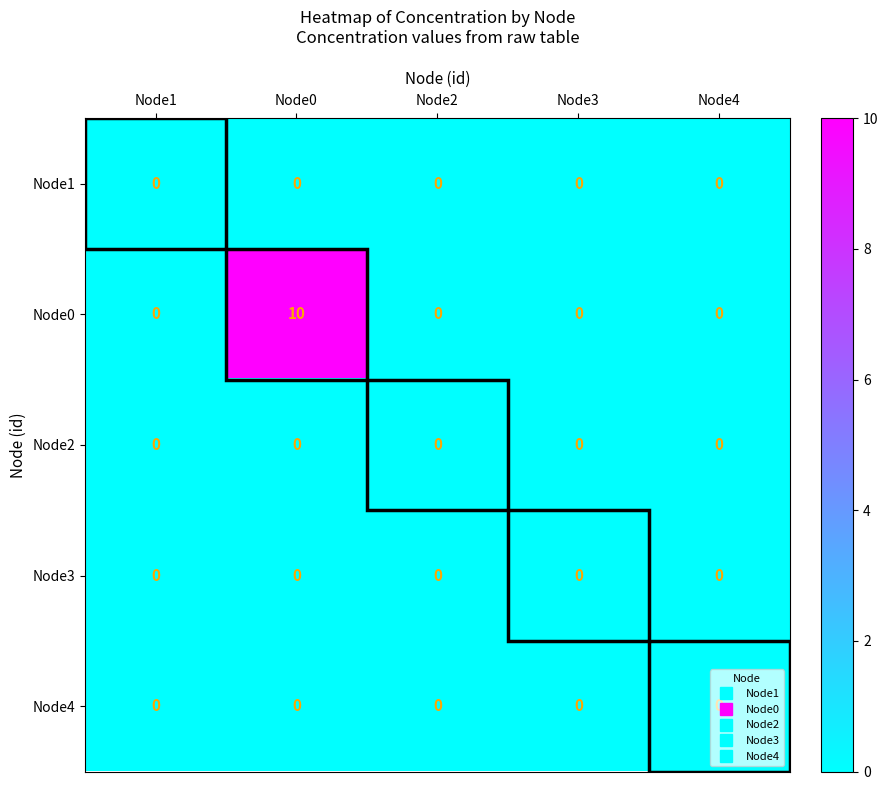

Which series has the largest total across all categories?

Node0